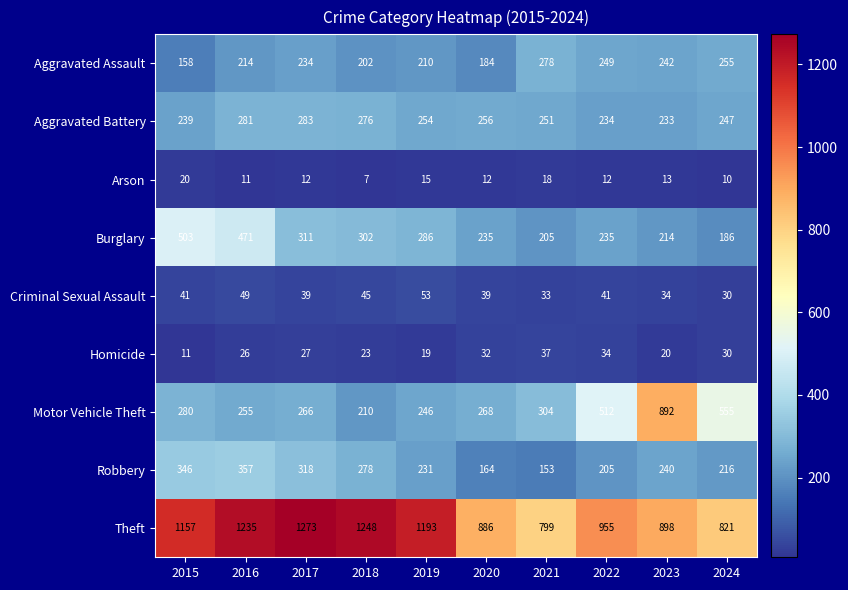

Which series has the widest spread of values?

Motor Vehicle Theft